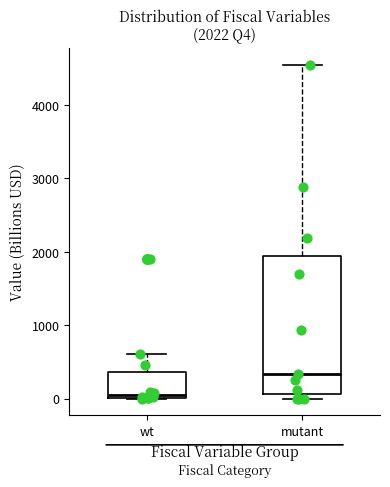

Comparing the boxes themselves (not the whiskers), which one is the tallest?

mutant